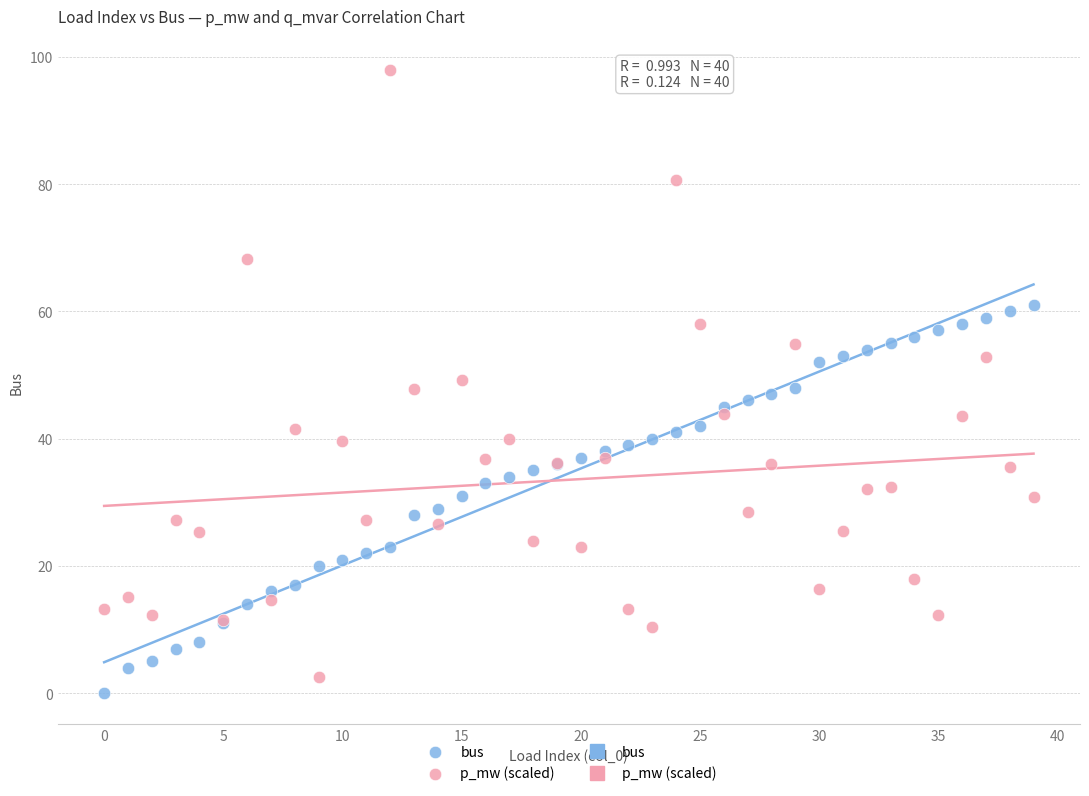

Which series contains the lowest Y value?

bus